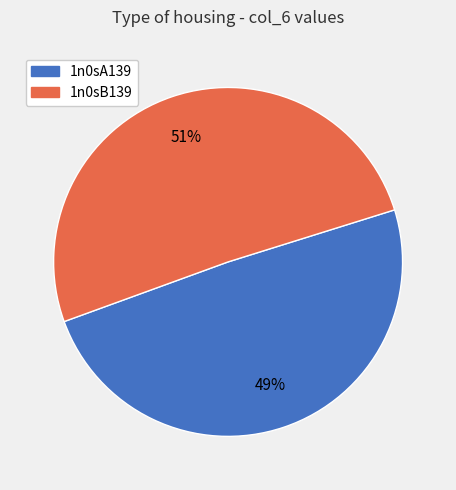

To the nearest percent, what is the combined percentage of 1n0sA139 and 1n0sB139?

100%